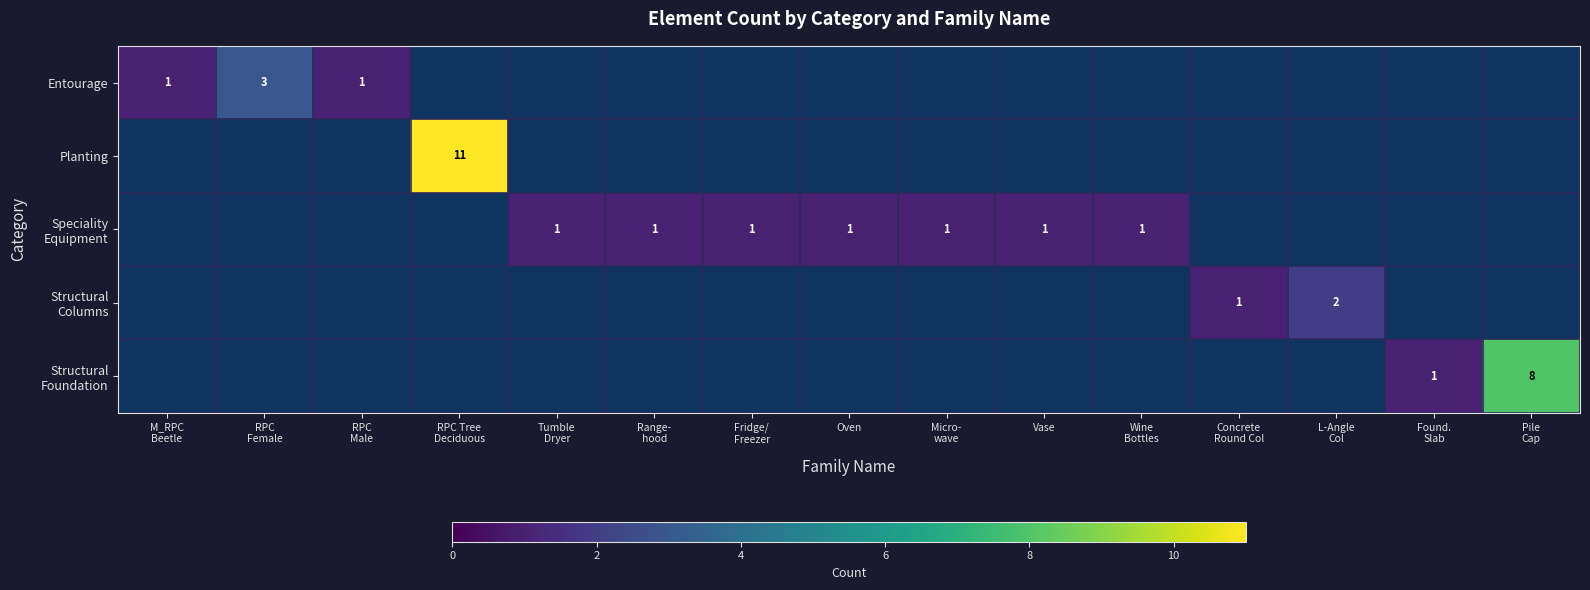

List the series in order of their peak value, highest first.

Planting, Structural Foundation, Entourage, Structural Columns, Speciality Equipment